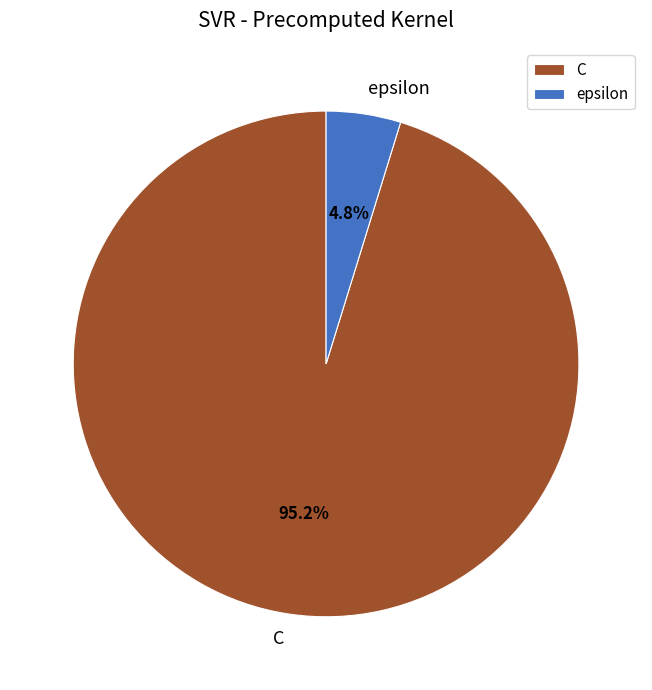

To the nearest percent, what is the difference between the largest and smallest slice percentages?

90%